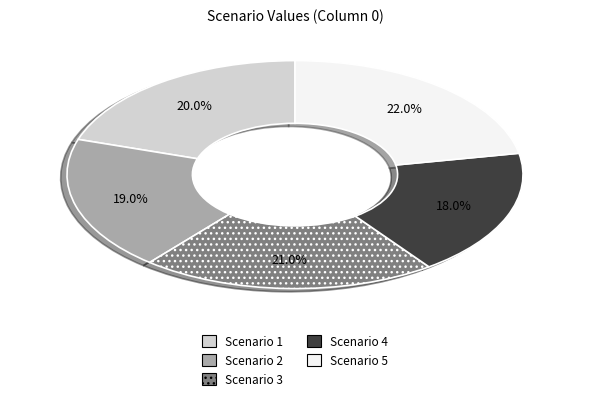

Which slice is the largest?

Scenario 5